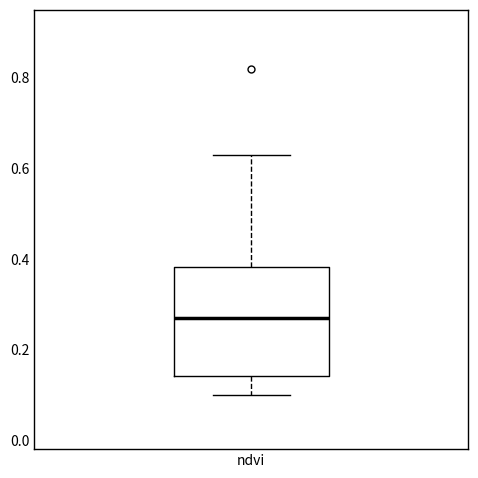

Where does the median line of the box for ndvi sit on the y-axis? The values are not printed on the chart, so give them approximately, as read against the axis.

0.28